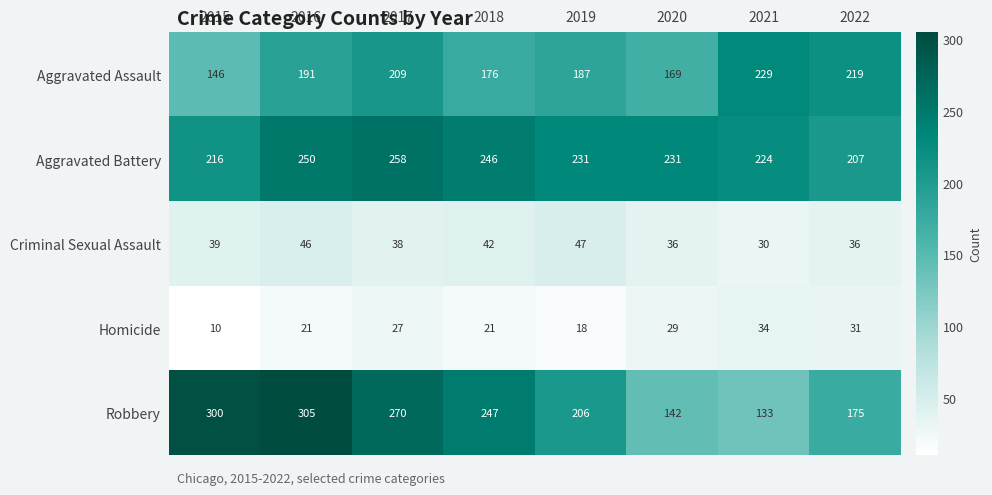

The Aggravated Assault series shows 42 at 2015. True or false?

False